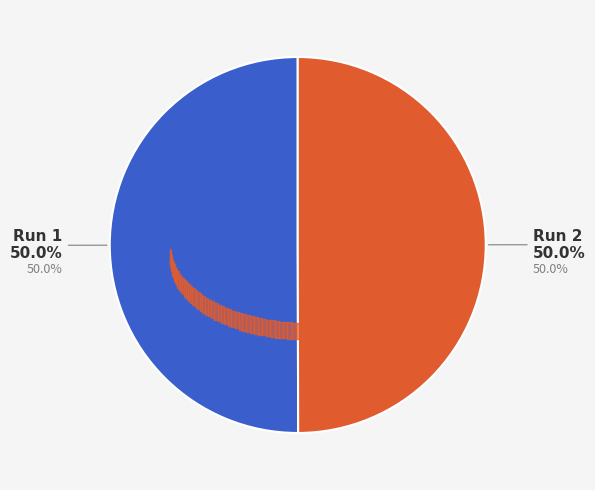

How many slices are in this pie chart?

2